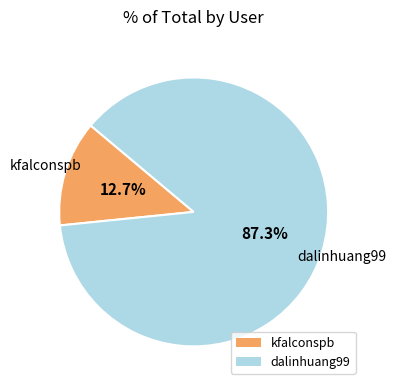

Is kfalconspb the majority of the pie?

No